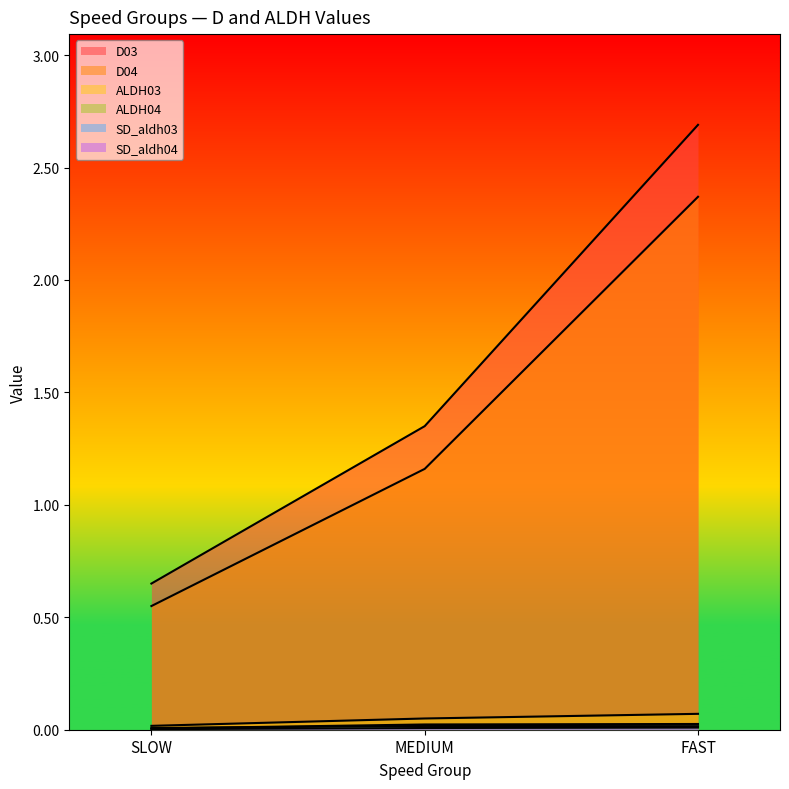

What is the difference between the highest and lowest values at SLOW?

0.6